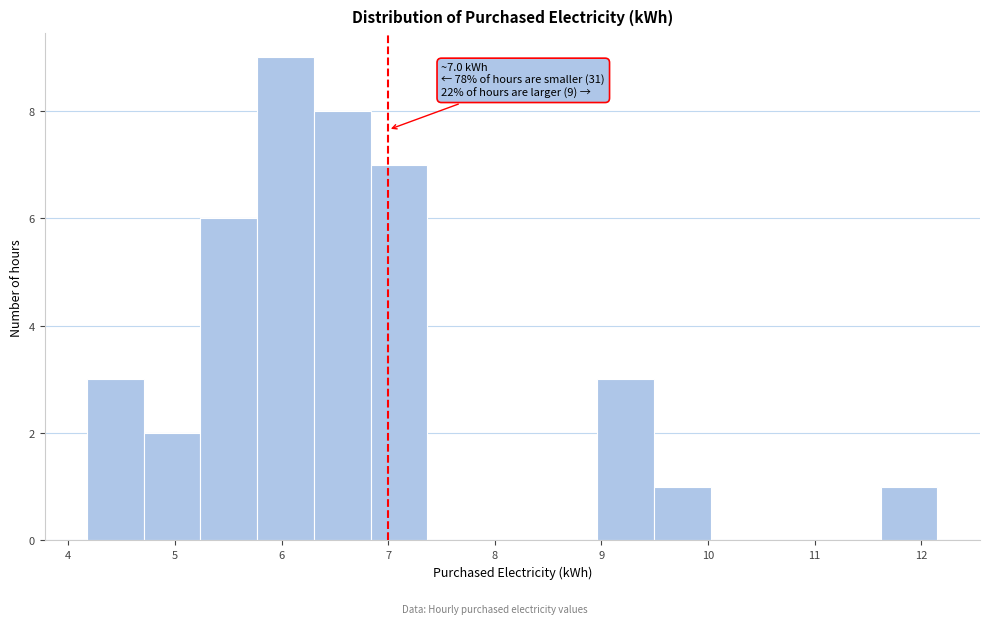

Over which range of the x-axis is the bar tallest?

5.8 to 6.3